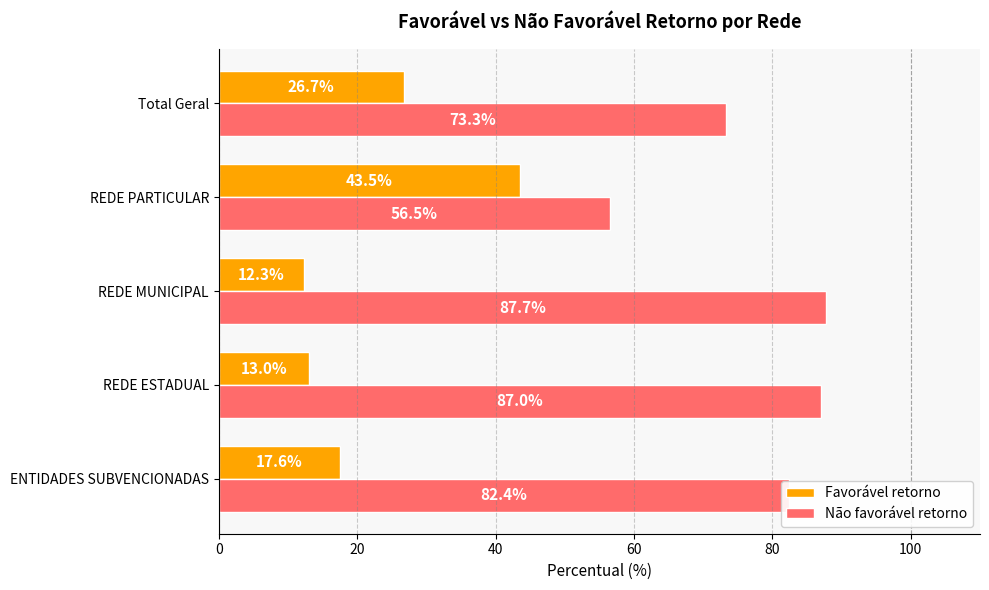

How many values in the Favorável retorno series exceed 17?

3